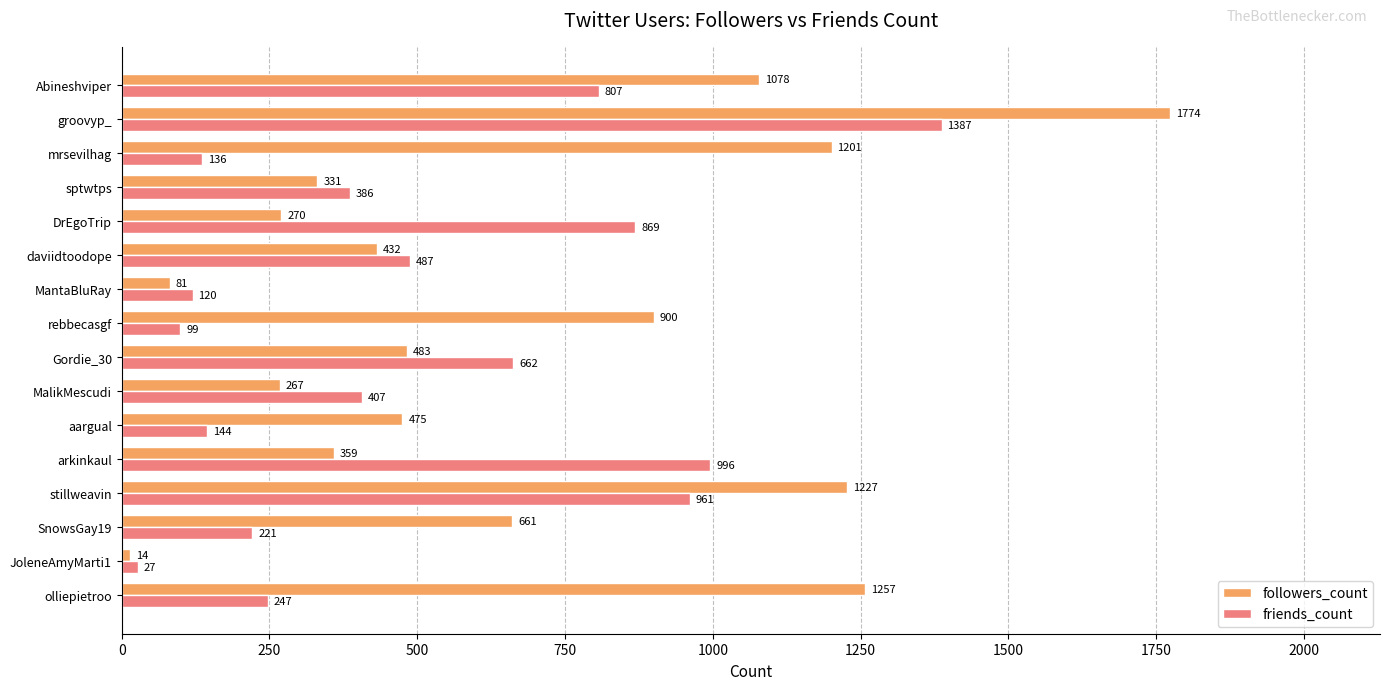

The followers_count series shows 1257 at olliepietroo. True or false?

True